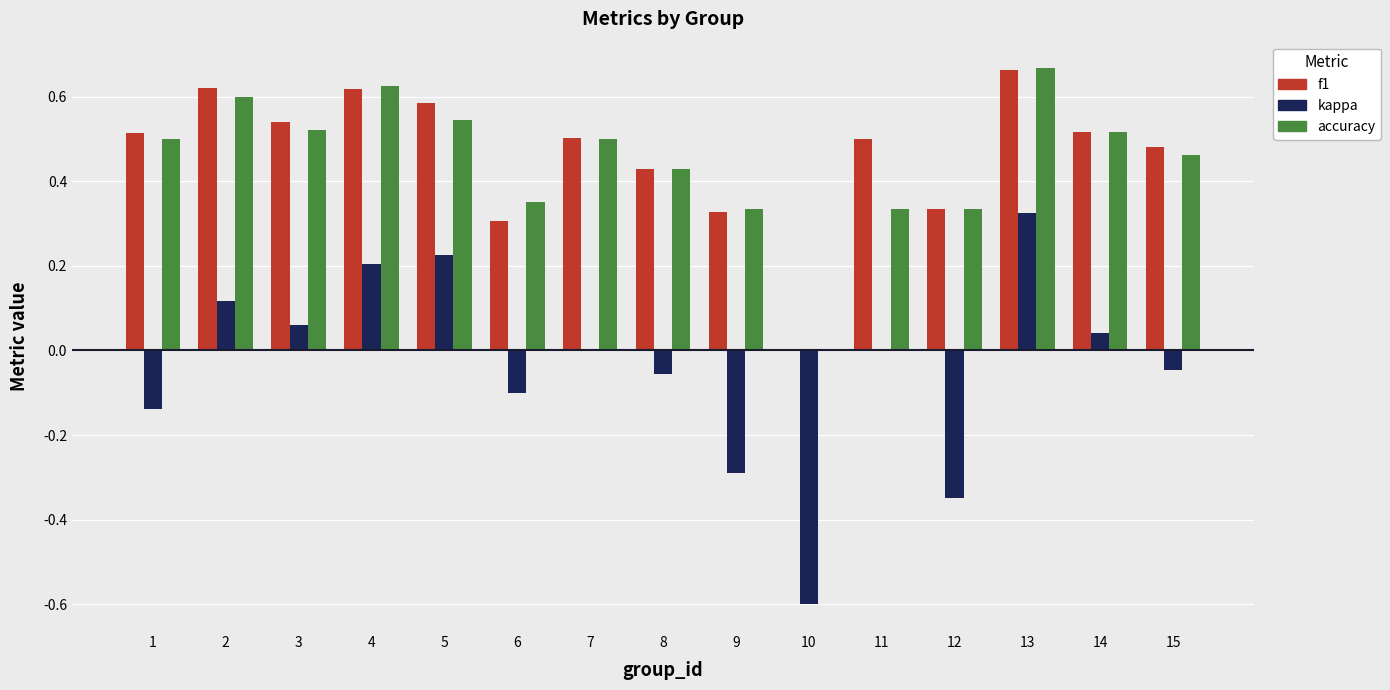

True or false: f1 has a value of 0.5 at 1.

True